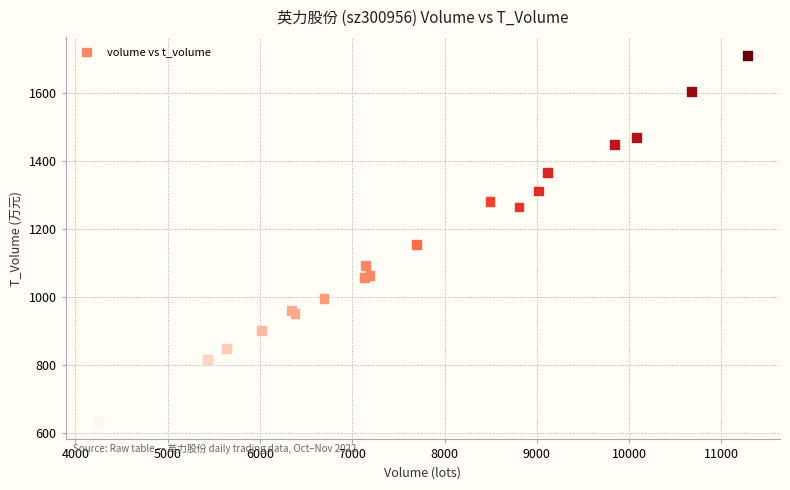

What Y value in the scatter plot is closest to 1172?

1154